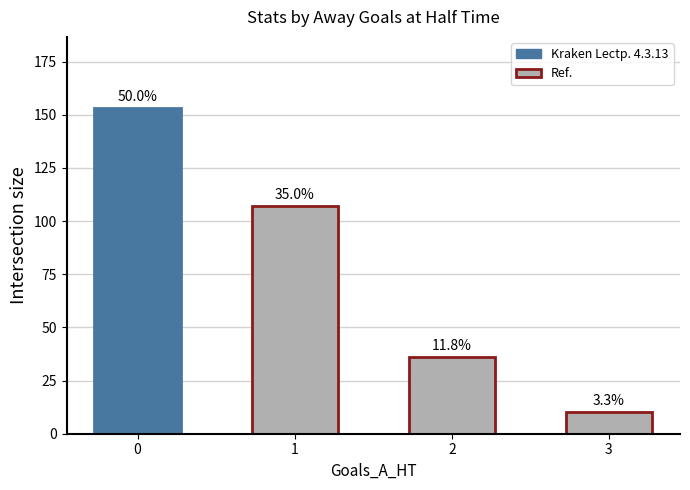

List the labels in order of value, largest first.

0, 1, 2, 3